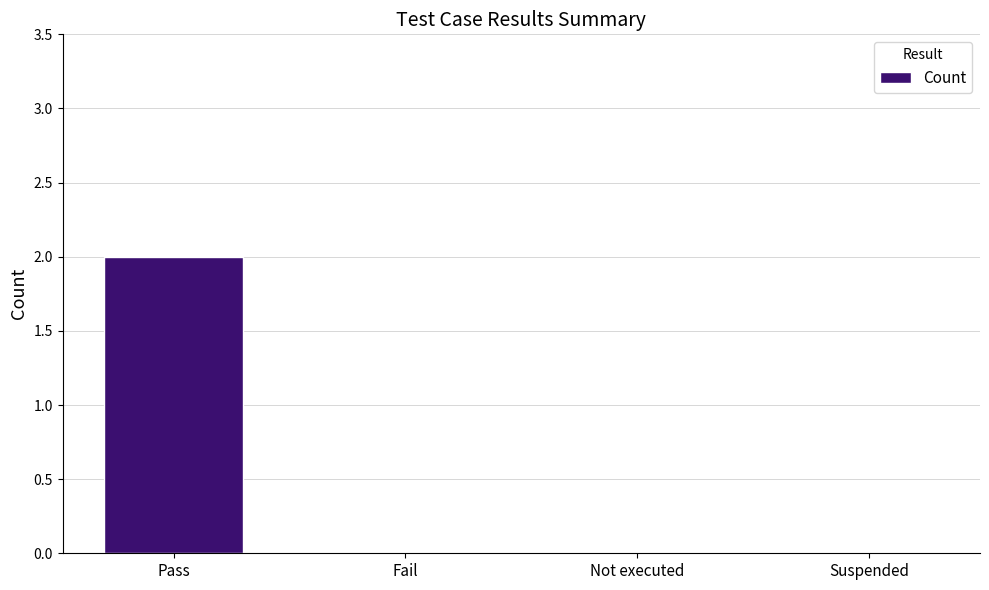

Reading left to right, extract all data points from this chart.

Pass=2	Fail=0	Not executed=0	Suspended=0